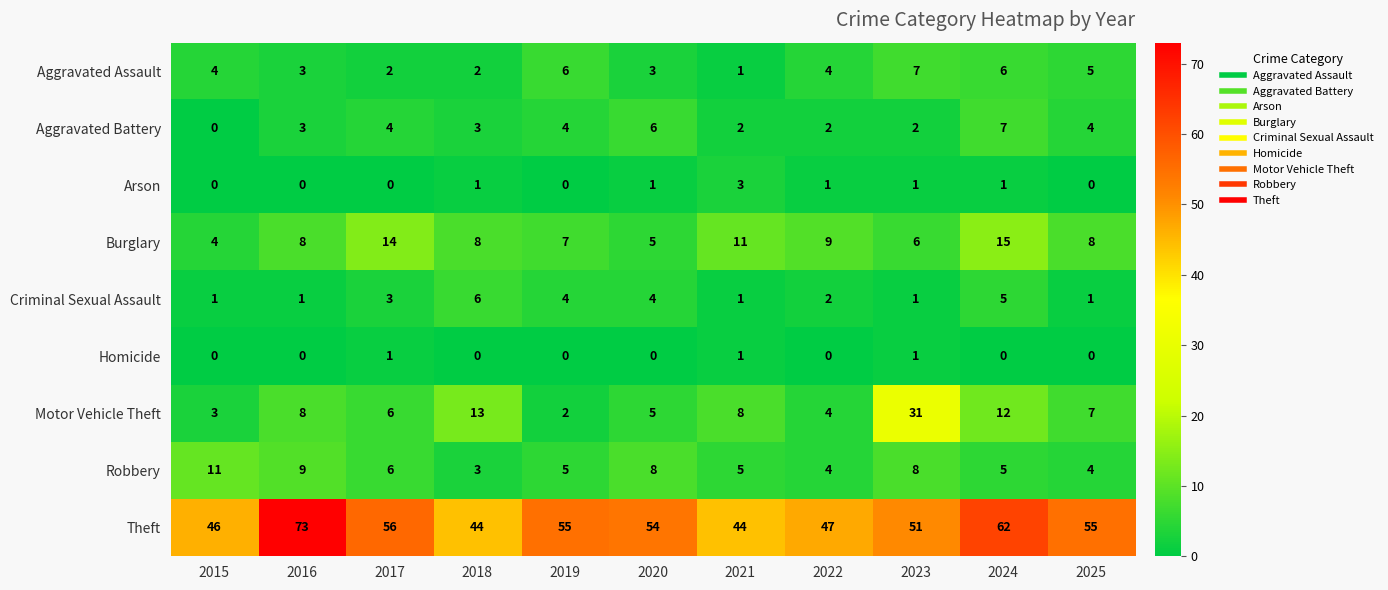

Is the value of Homicide at 2024 greater than the value of Motor Vehicle Theft at 2020?

No